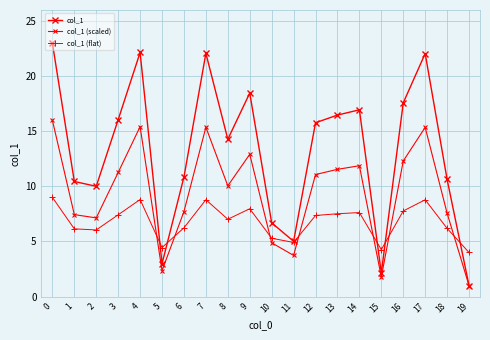

Which series has the largest range (max minus min)?

col_1